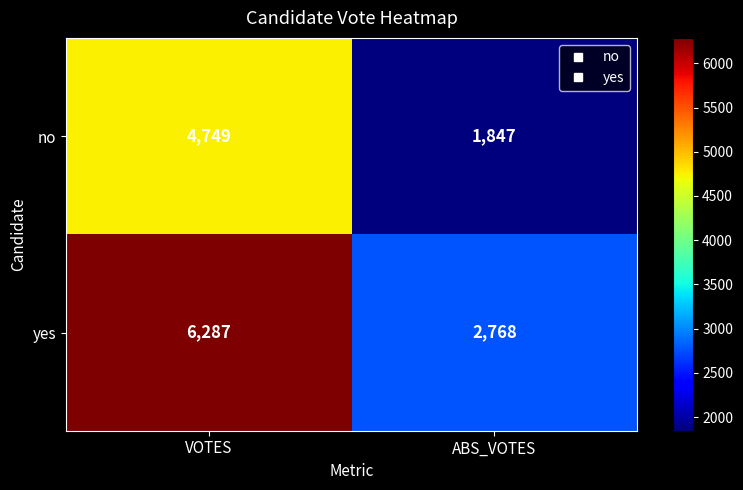

What is the difference between the highest and lowest values at VOTES?

1538